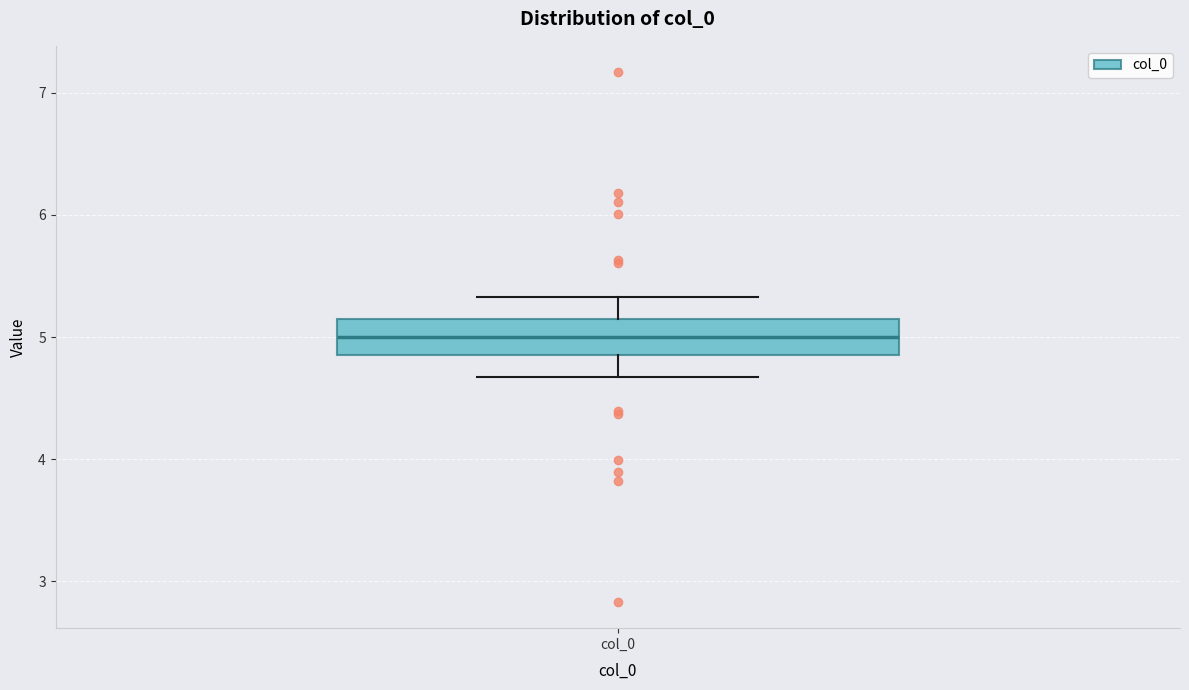

Transcribe this box plot: give where the median line is, the range the box spans, and where the two whiskers end, as read against the y-axis. The values are not printed on the chart, so give them approximately, as read against the axis.

median 5.0, box 4.9 to 5.1, whiskers 4.7 to 5.3